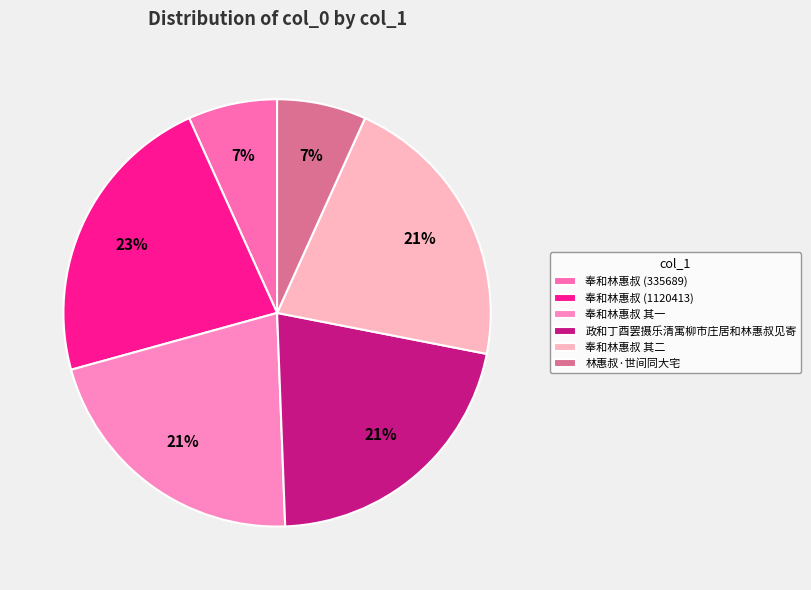

Between 奉和林惠叔 (1120413) and 奉和林惠叔 (335689), which is larger?

奉和林惠叔 (1120413)